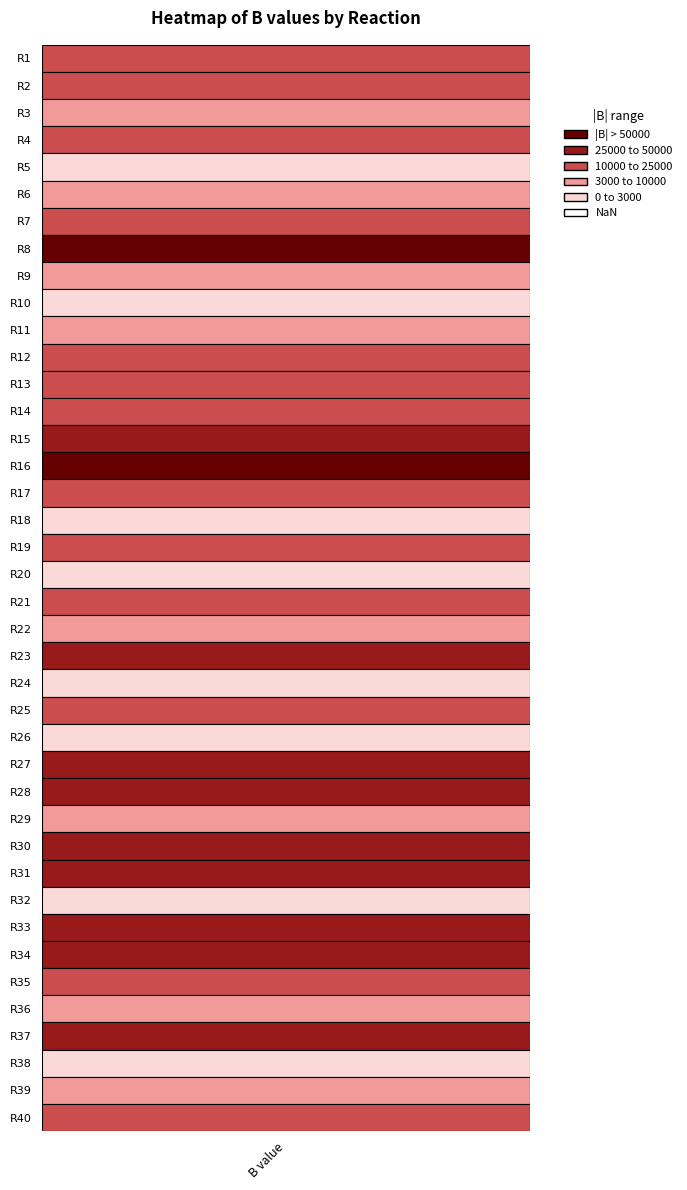

What is the sum of all values?

287695.5